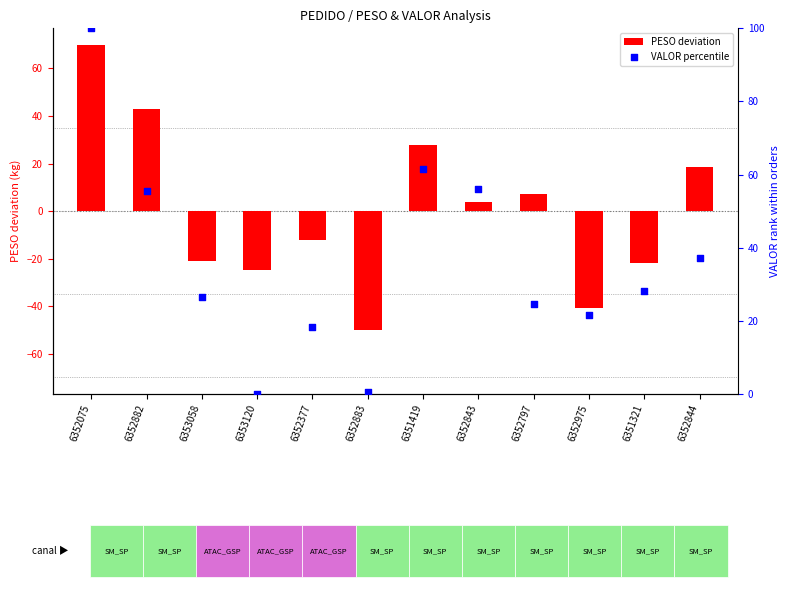

What are all the series names shown in the legend?

PESO deviation, VALOR percentile